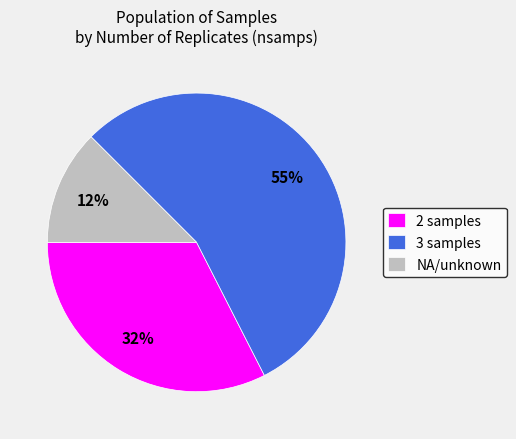

What is the majority slice?

3 samples